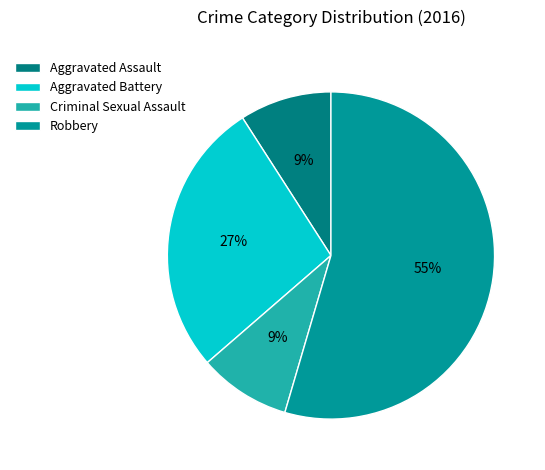

Is there any slice that represents more than half of the pie?

Yes